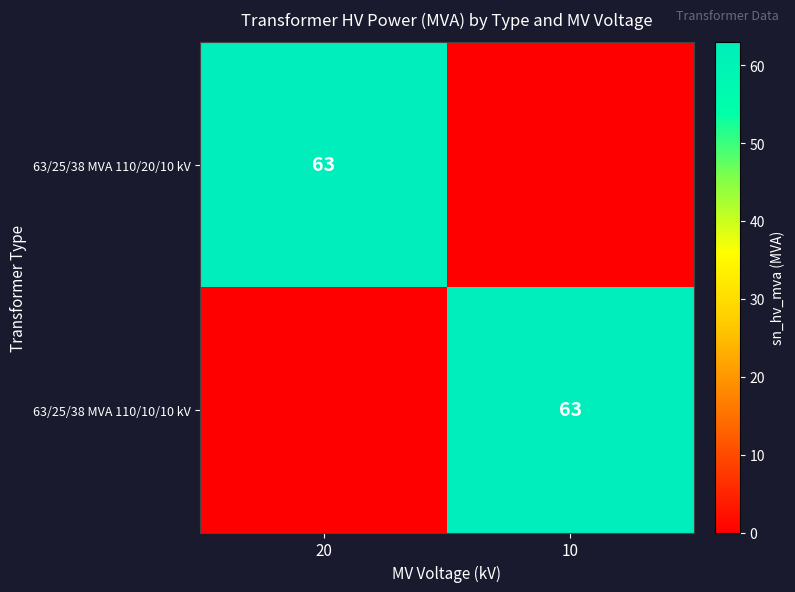

The 63/25/38 MVA 110/20/10 kV series shows 63 at 20. True or false?

True